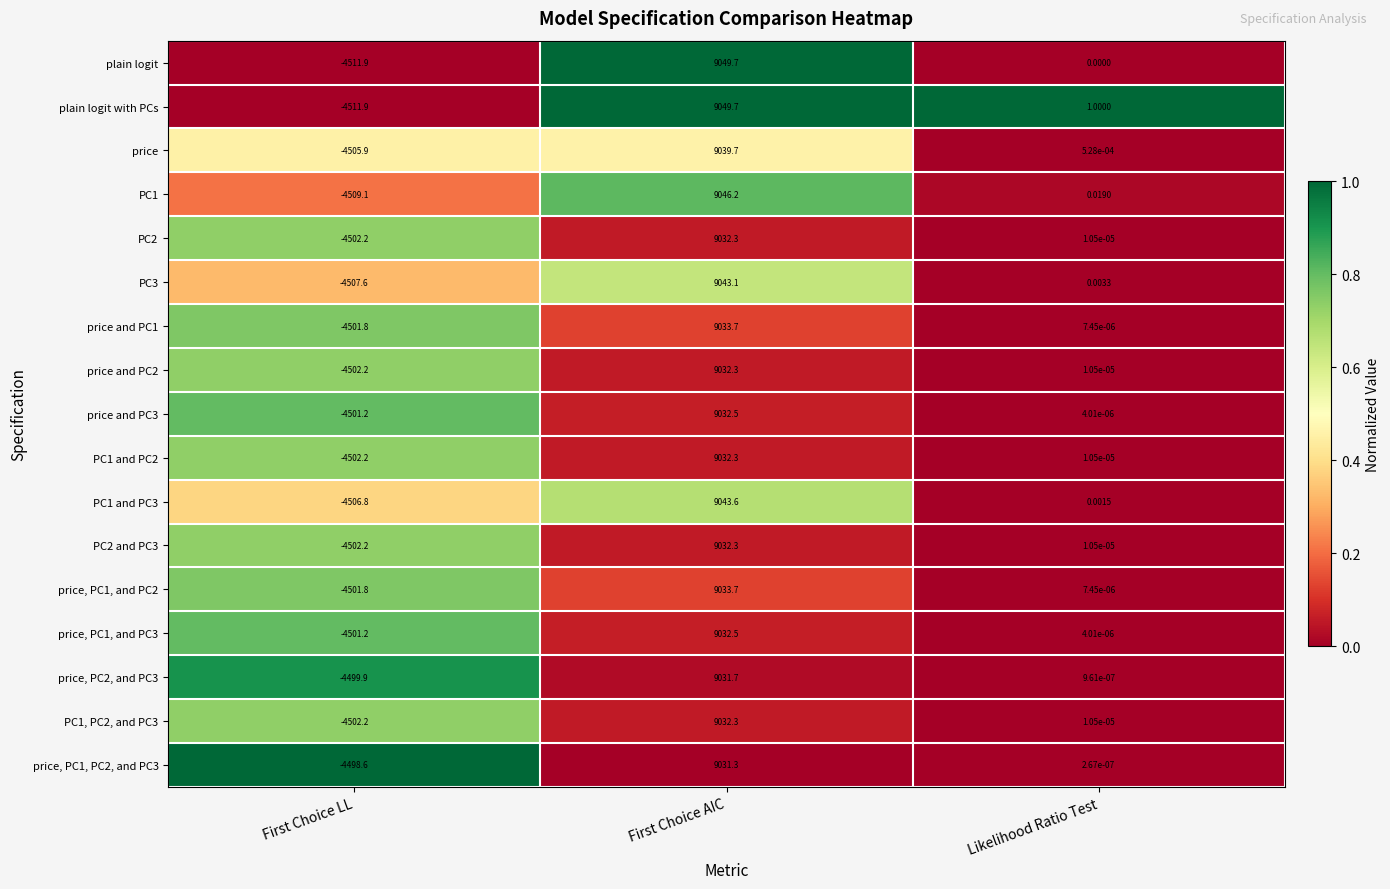

What is the total value across all series at First Choice LL?

-76568.7